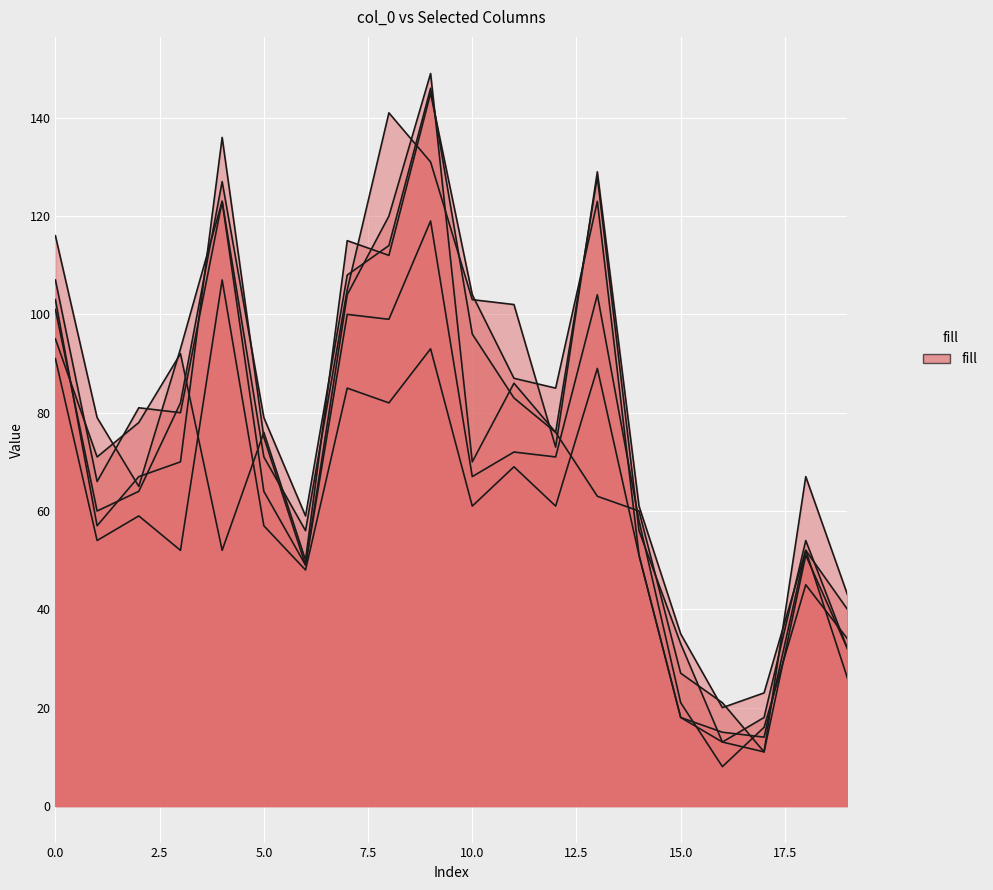

Between 4 and 19, which series saw the biggest shift?

col_39